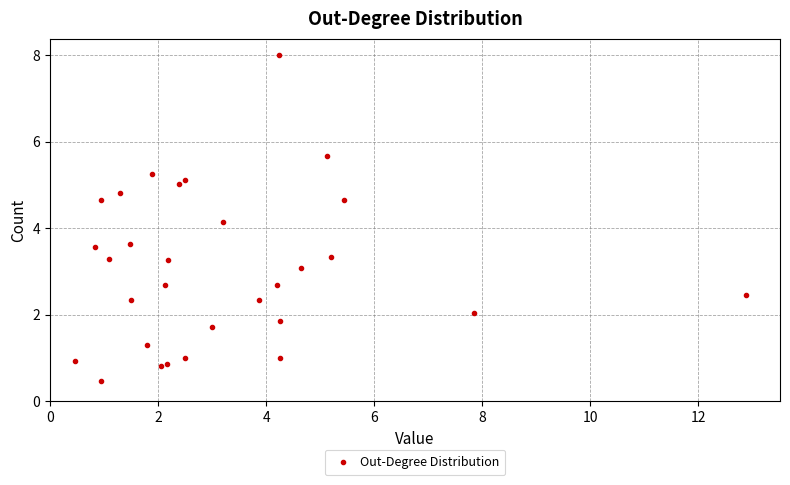

What Y value in the scatter plot is closest to 4?

4.2